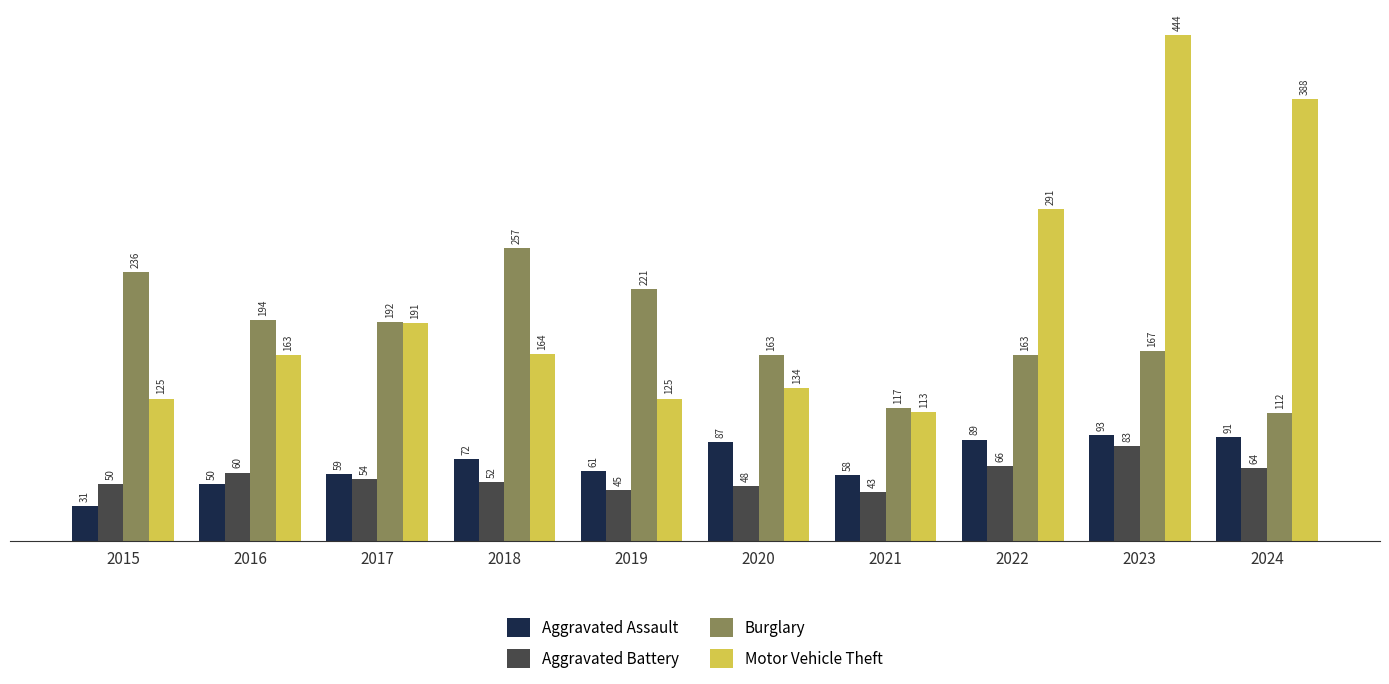

Between 2016 and 2023, which series saw the biggest shift?

Motor Vehicle Theft